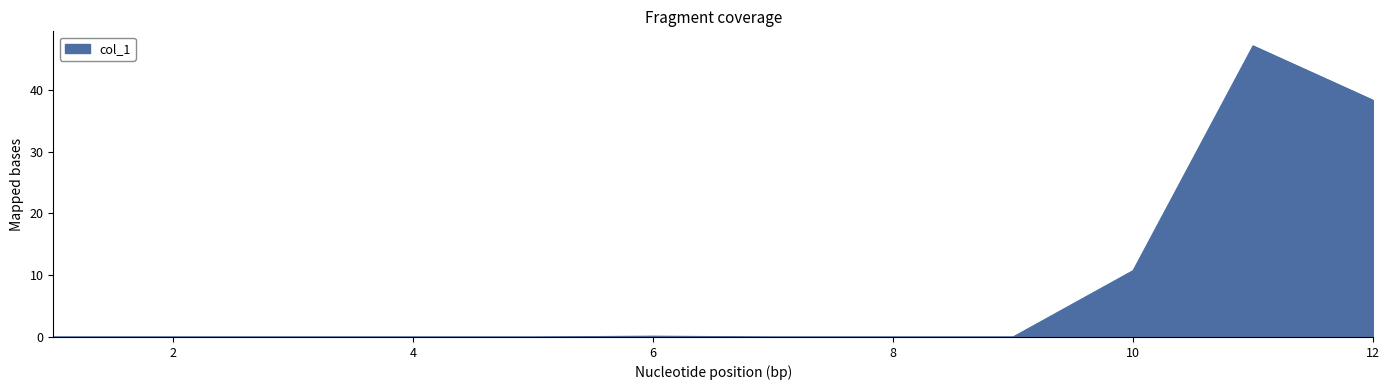

What is the maximum value shown in the chart?

47.1